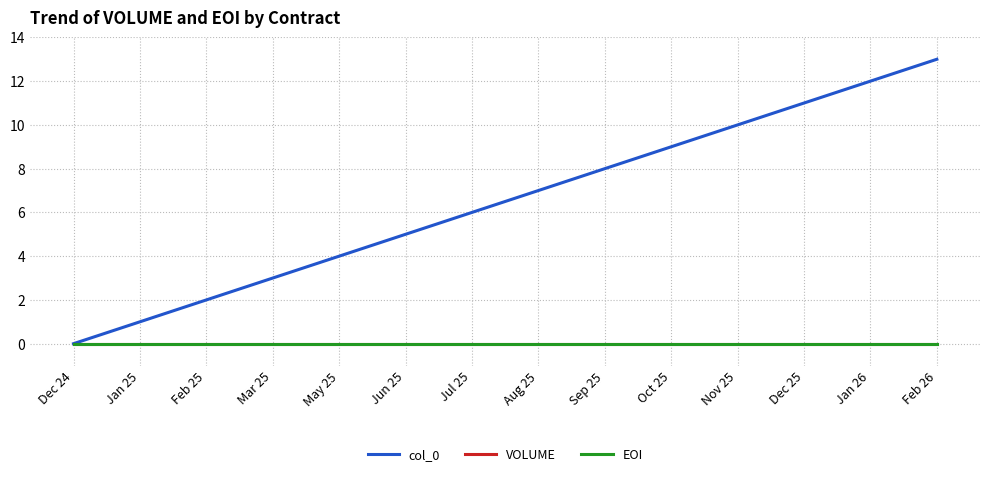

Is this an area chart (filled region under the line)?

No